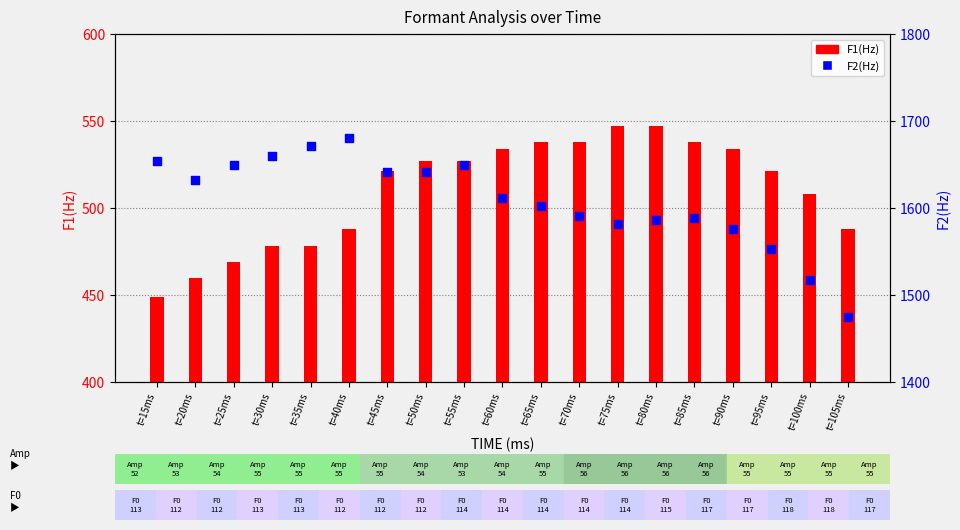

At which category is the sum across all series the highest?

t=55ms